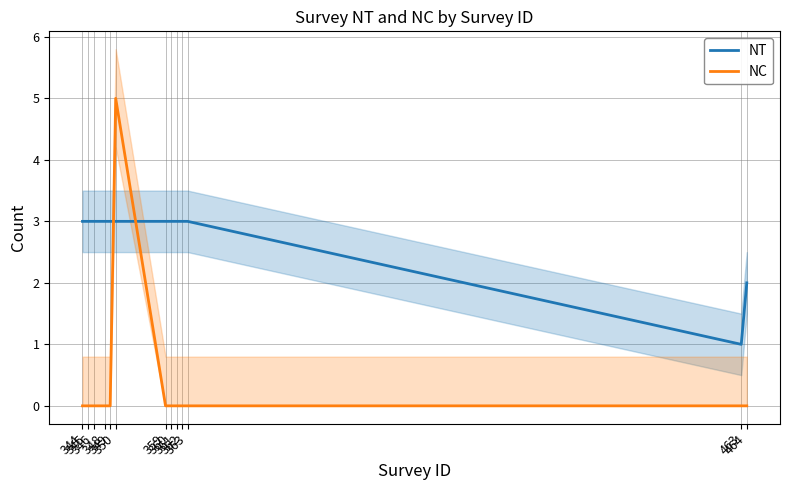

In NC, how many points are higher than both neighbors (excluding endpoints)?

1